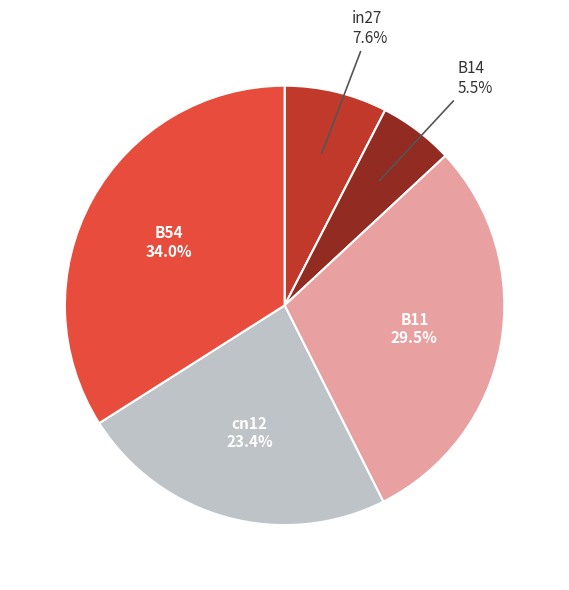

To the nearest percent, what is the average slice percentage?

20%